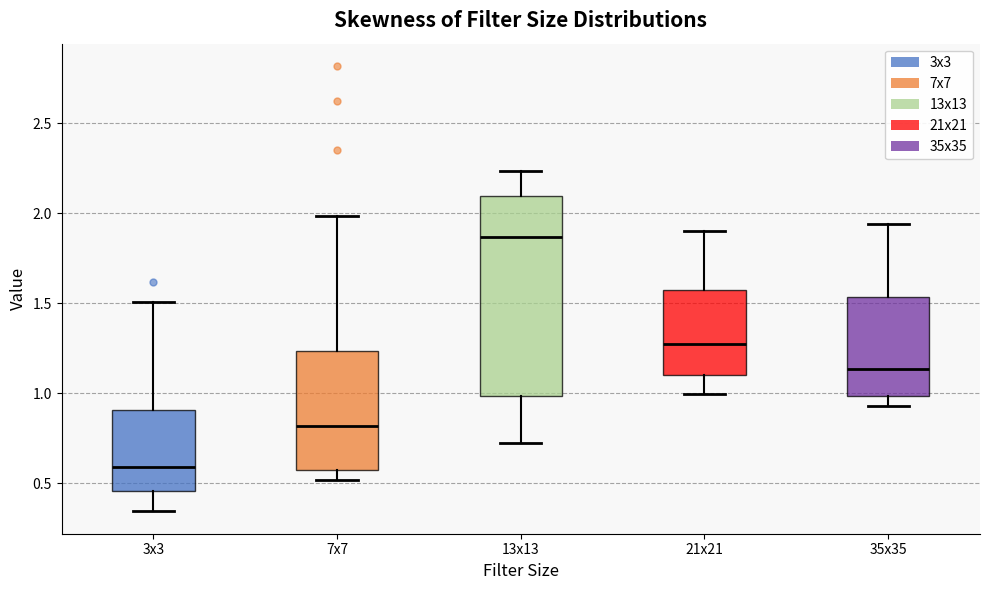

Comparing the boxes themselves (not the whiskers), which one is the tallest?

13x13